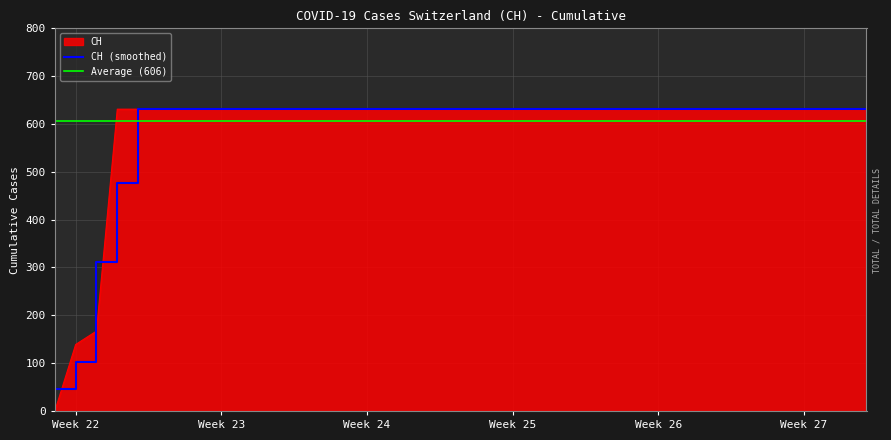

What value does the data have at 2020-06-11, to the nearest 100?

600